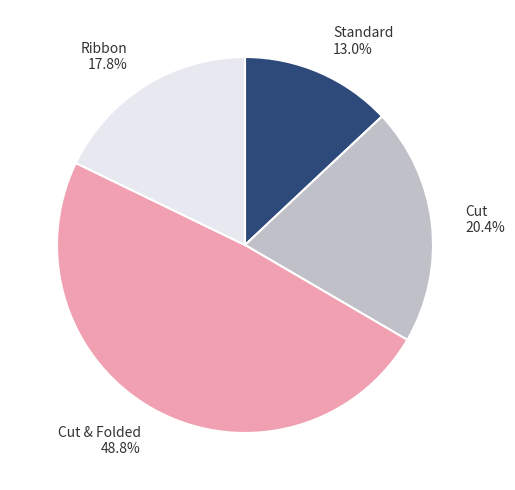

How many slices are in this pie chart?

4